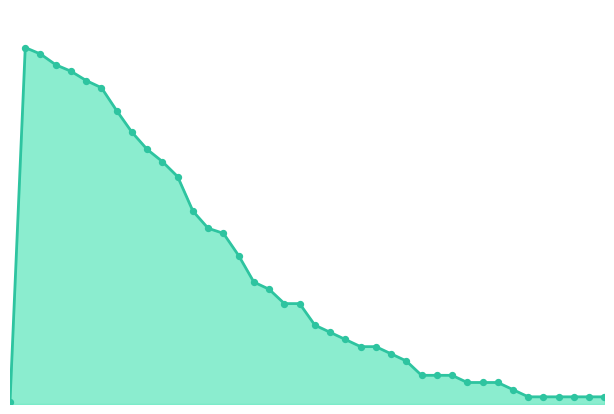

How many lines are shown in the chart?

1